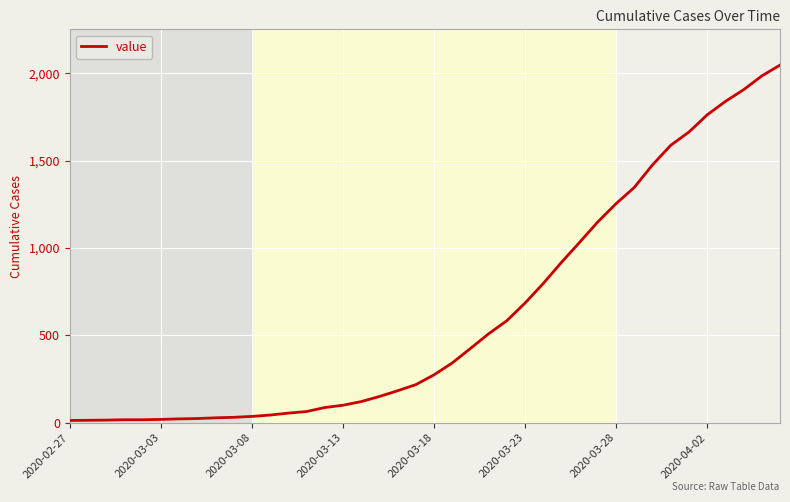

Does the chart display data point markers on the line(s)?

No